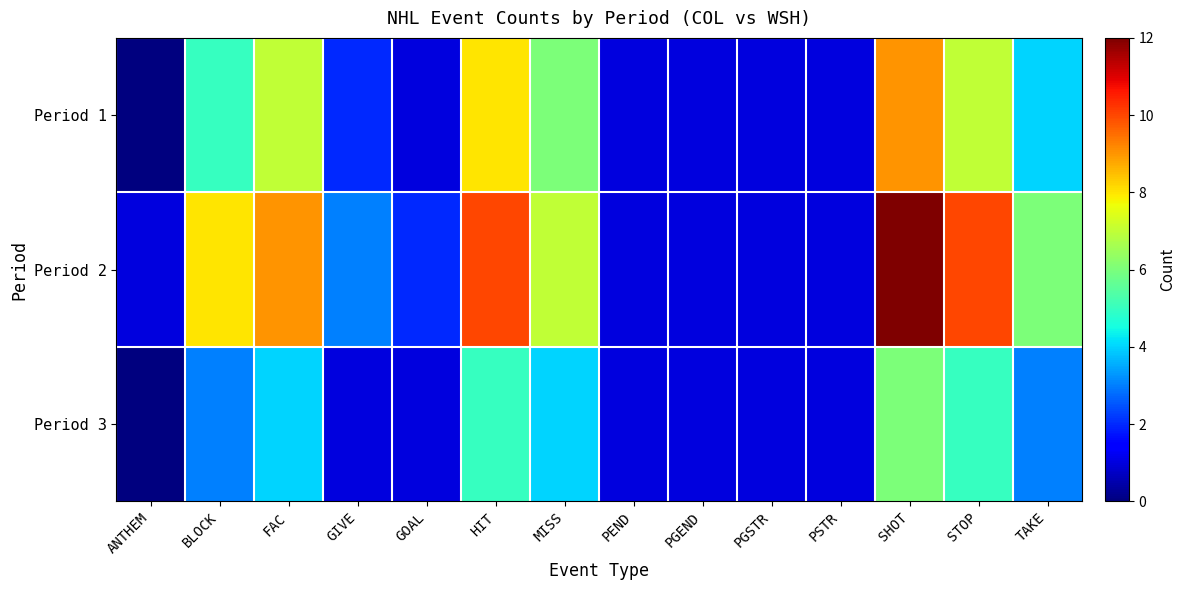

Which category has the lowest value across all series?

ANTHEM